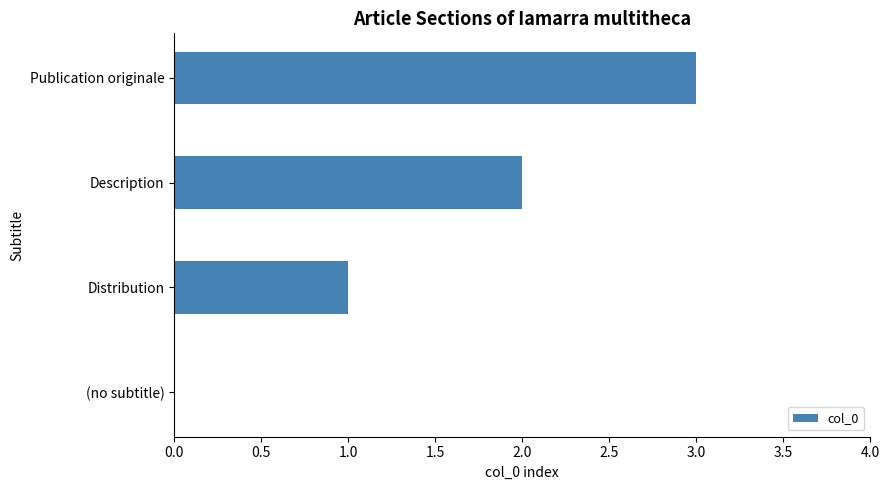

What is the maximum value shown in the chart?

3